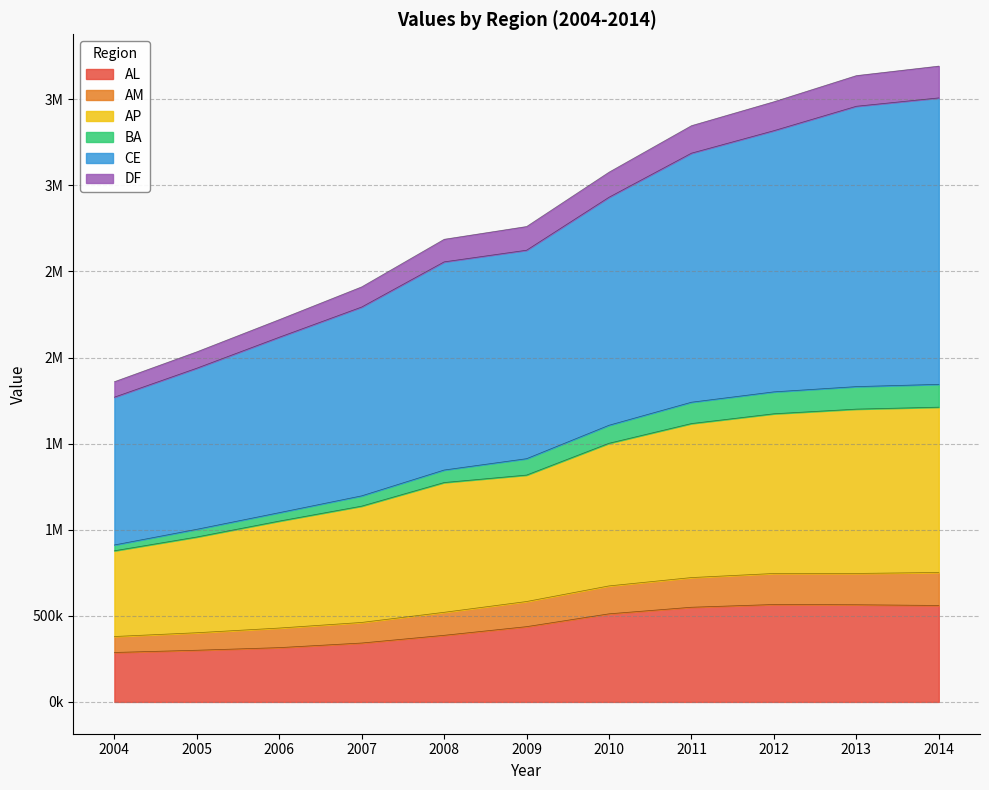

At which label does AP reach its peak?

2014